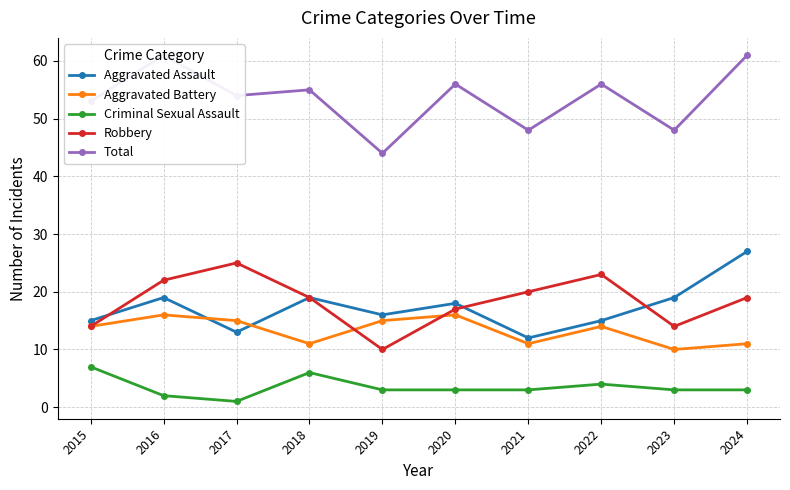

What is the average value of the Aggravated Battery series?

13